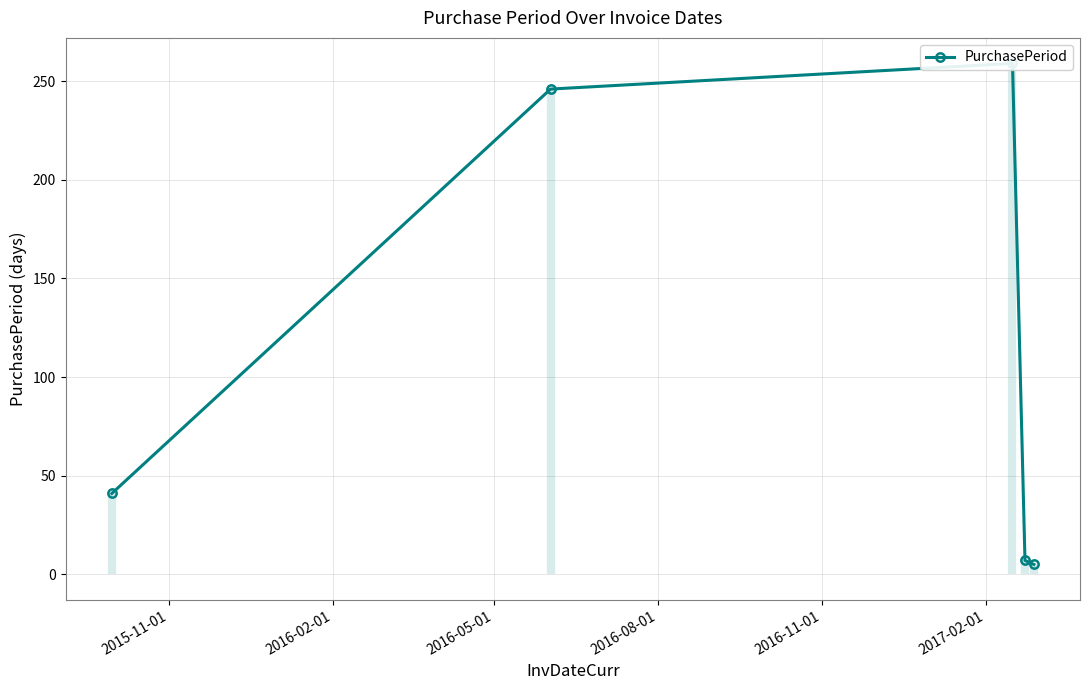

What is the sum of all values?

558